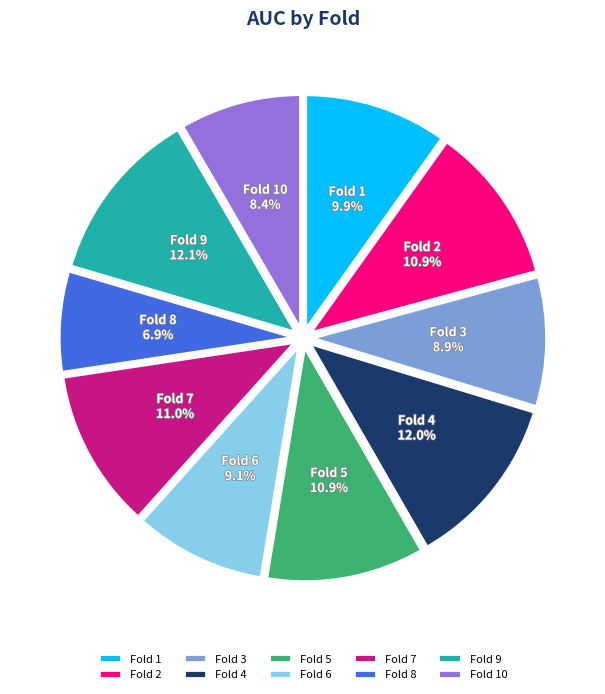

To the nearest percent, what is the difference between the largest and smallest slice percentages?

5%